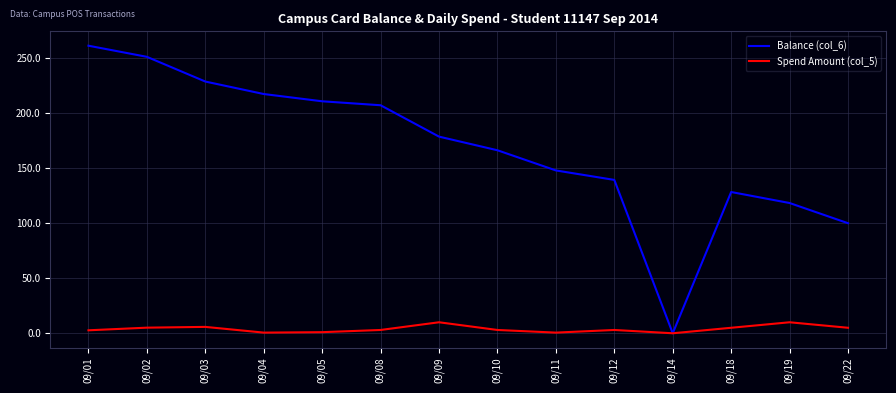

Does the chart have visible grid lines?

Yes